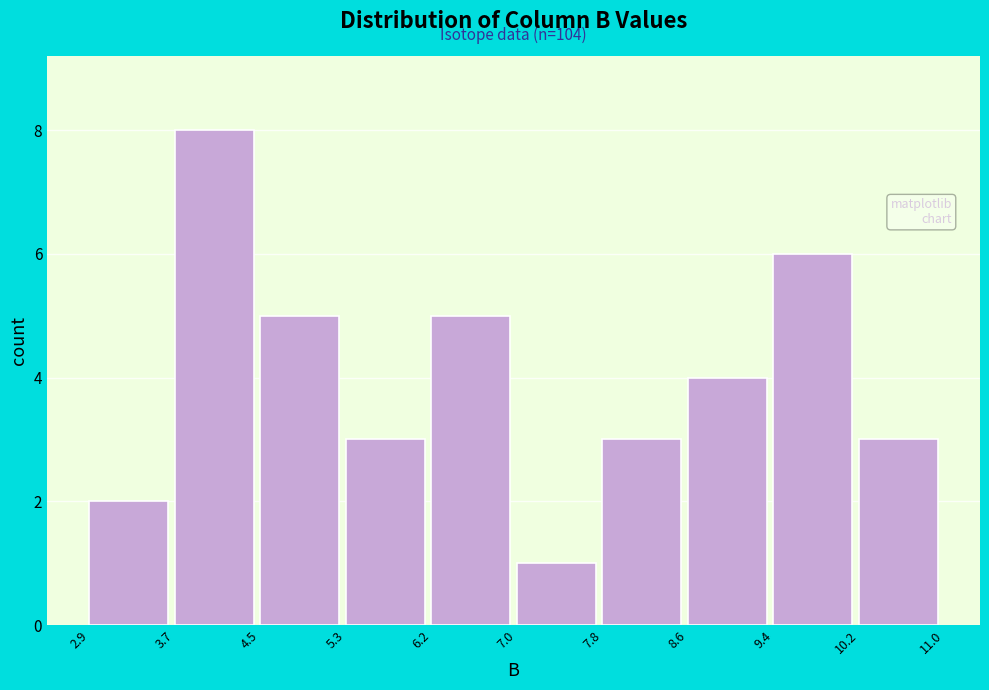

Over which range of the x-axis is the bar tallest?

3.7 to 4.5